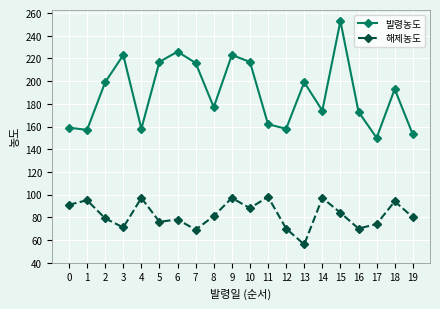

Rank the series at 1 from highest to lowest value.

발령농도, 해제농도